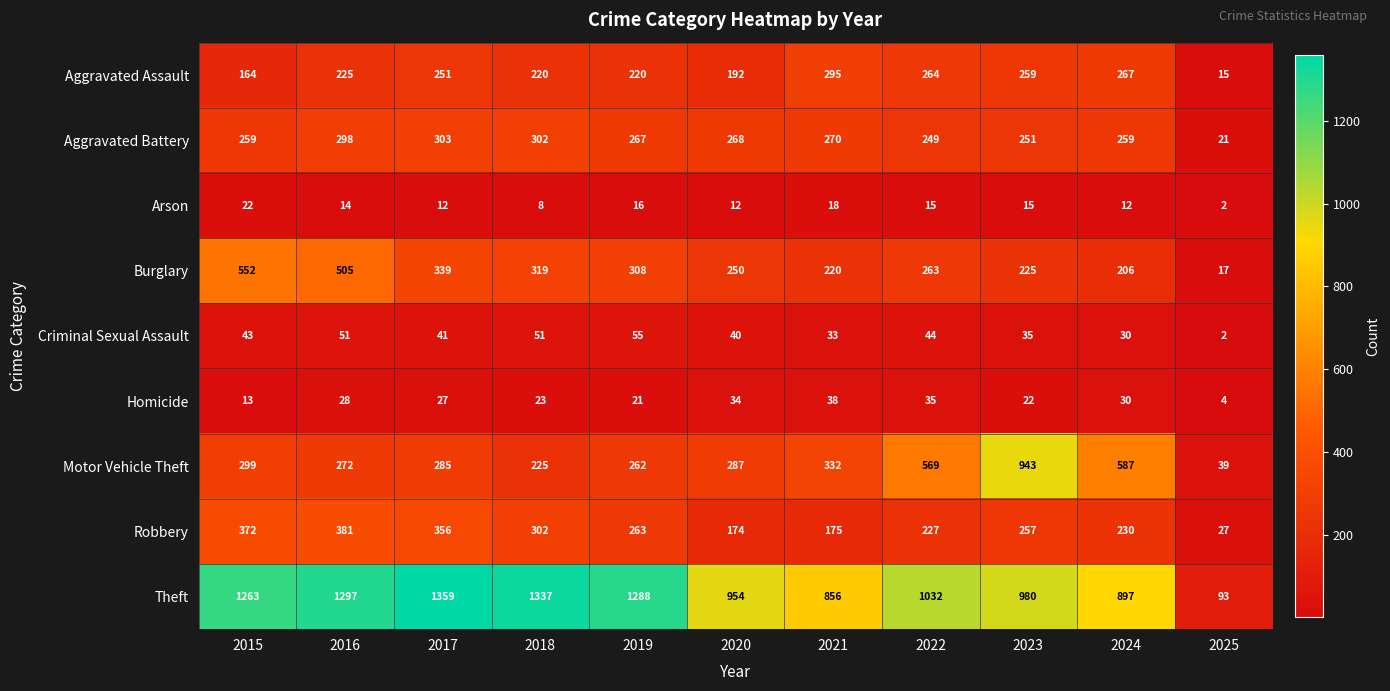

At which category does the chart reach its minimum across all series?

2025